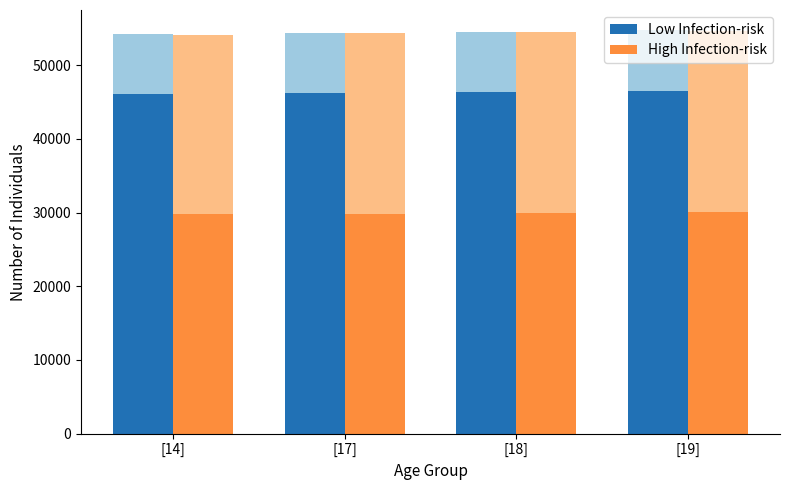

The value of High Infection-risk at [18] is 29945.3. True or false?

True